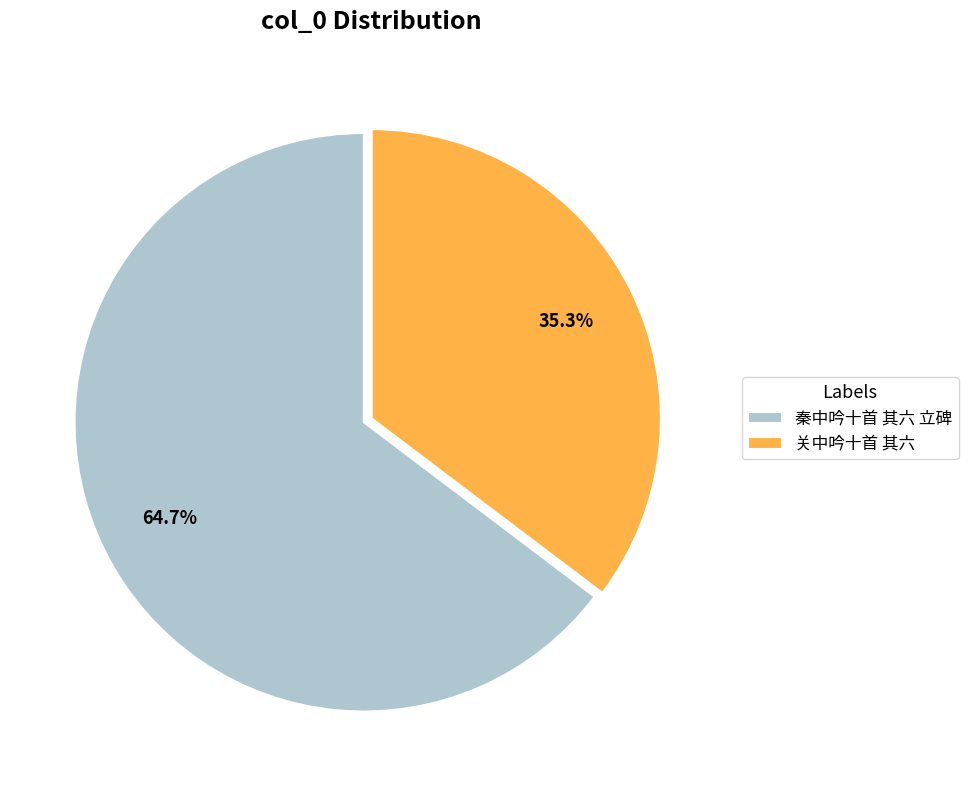

To the nearest percent, what is the average slice percentage?

50%